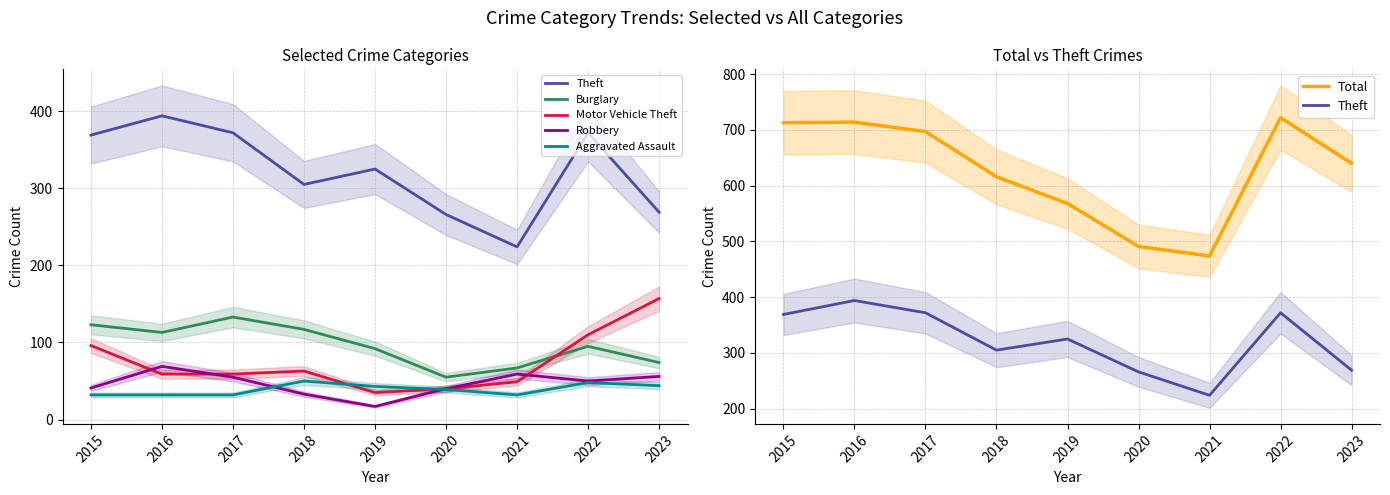

What is the sum of the Aggravated Assault values at 2020 and 2022?

87